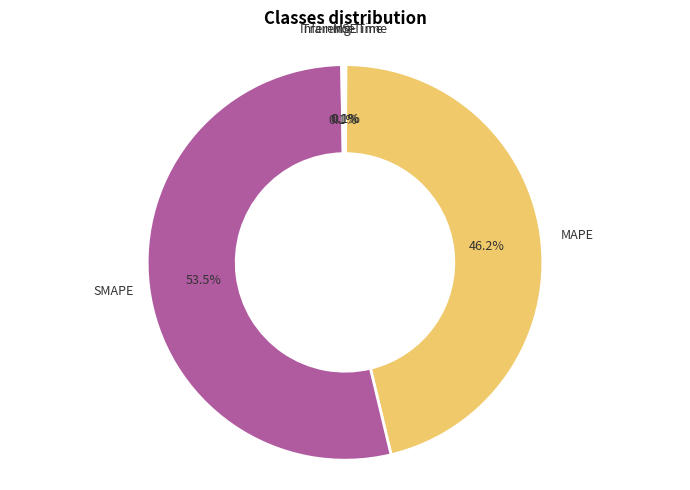

Is there a majority slice in this chart?

Yes